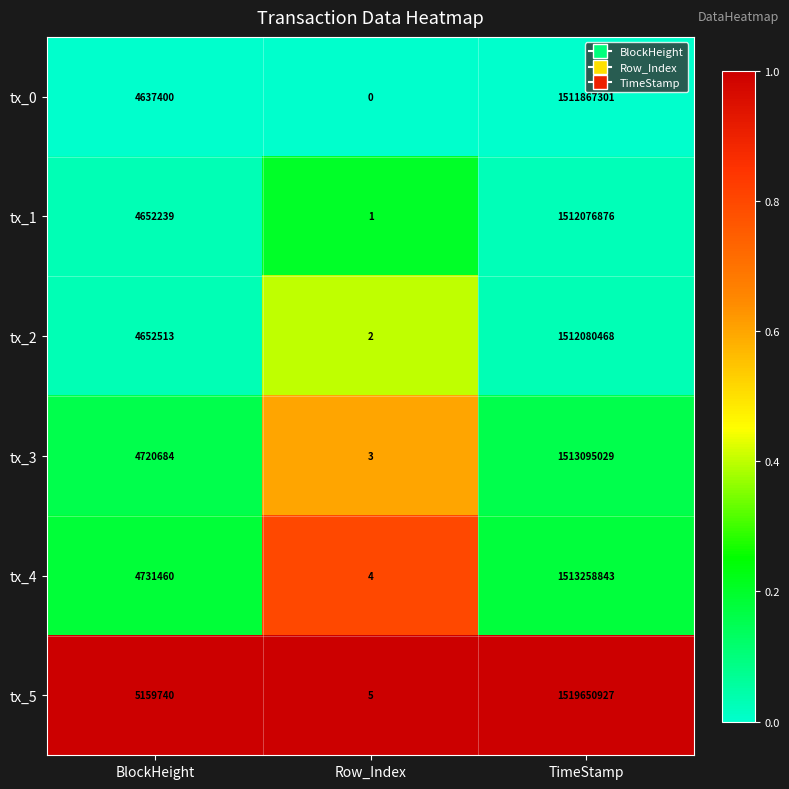

True or false: tx_5 has a value of 5159740 at BlockHeight.

True